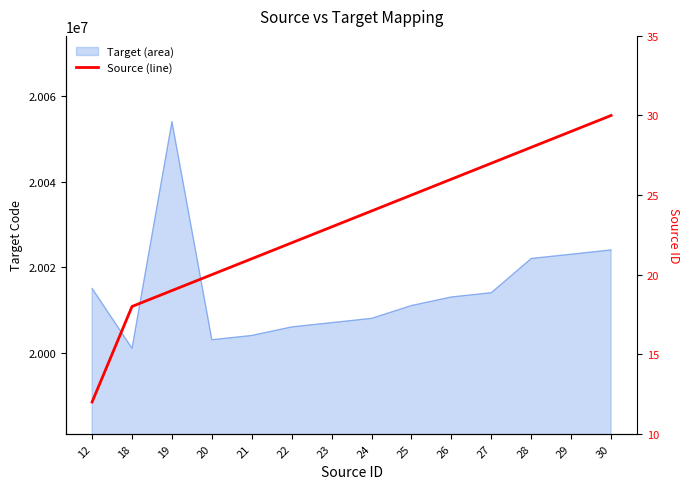

Count the number of values greater than 24.

6